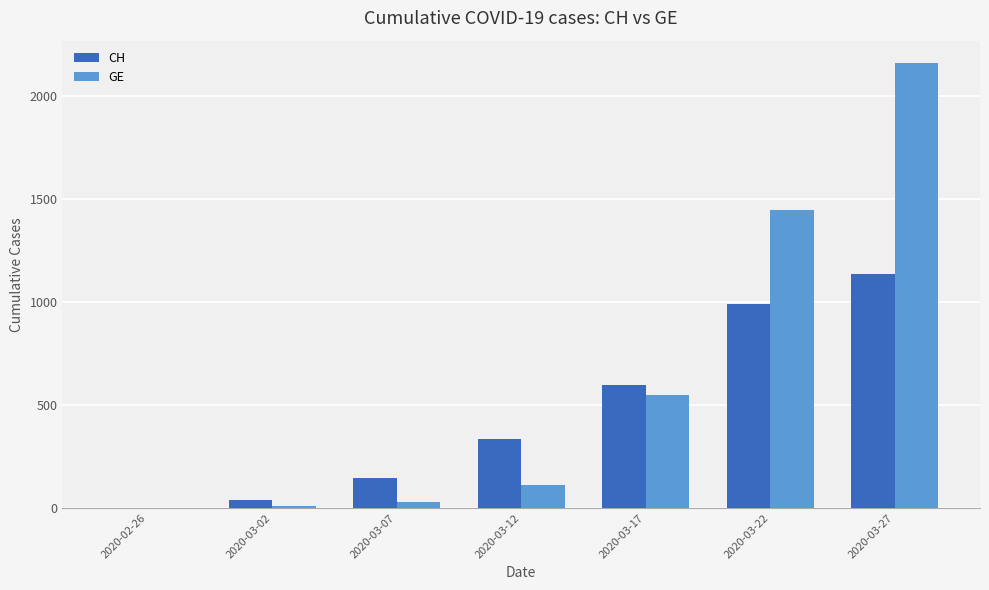

How many distinct data groups are displayed?

2